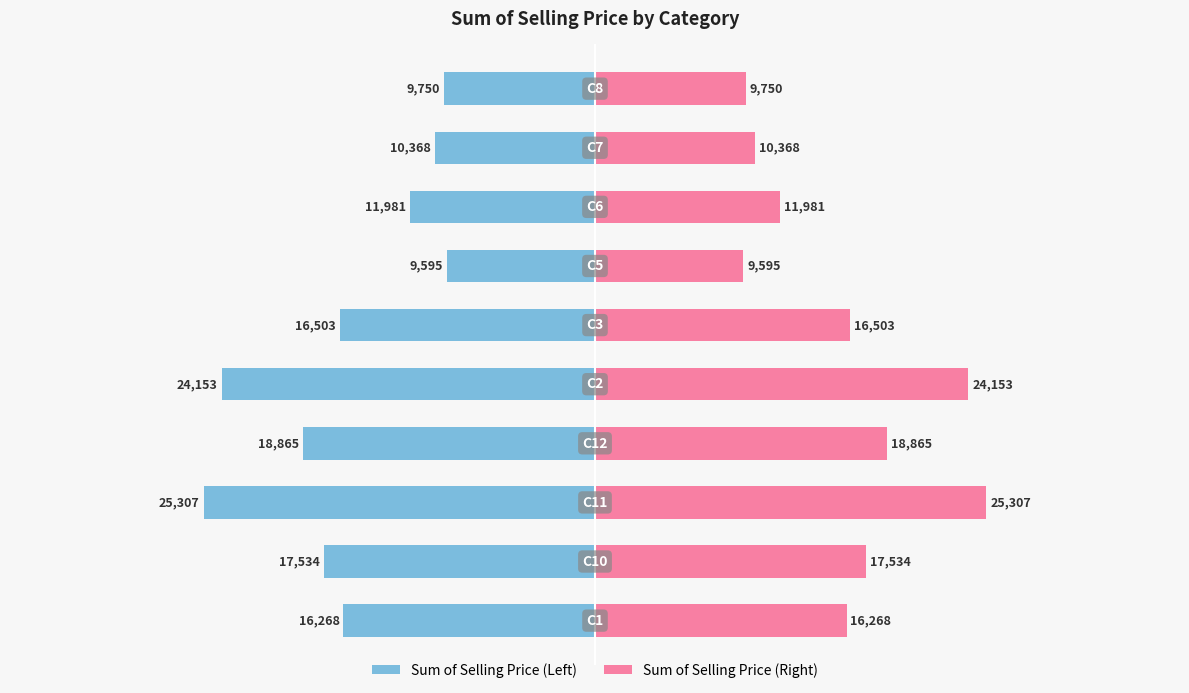

How many bars are there in total?

20